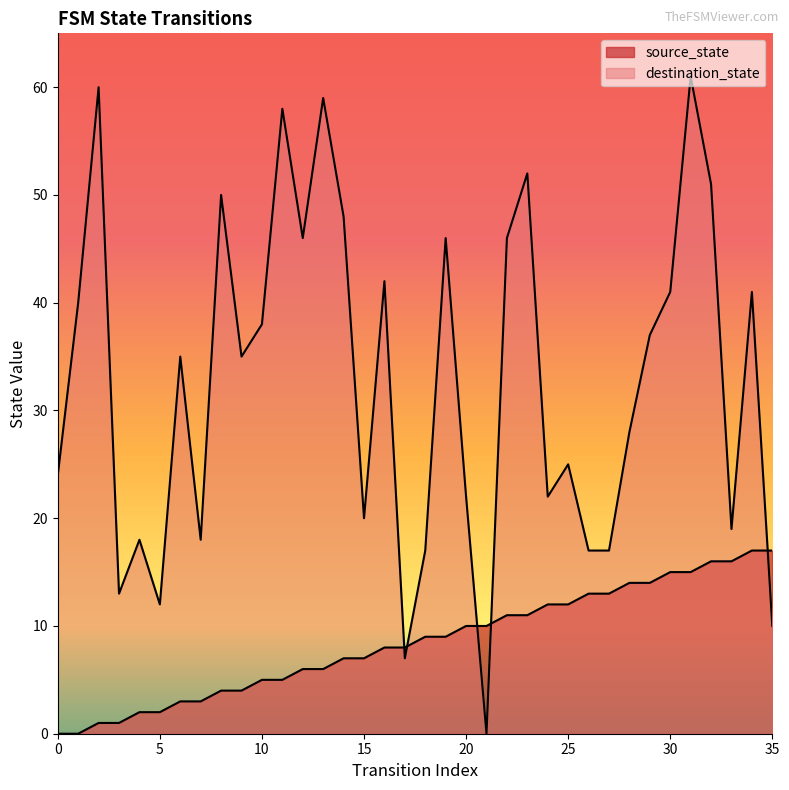

At 13, list the series in order from smallest to largest.

source_state, destination_state